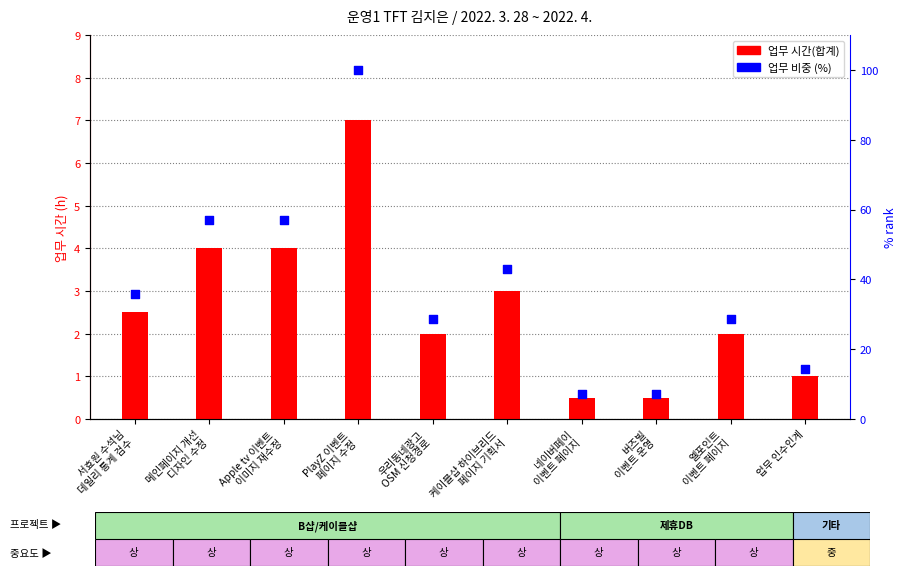

Which series has the largest total across all categories?

업무 비중 (%)